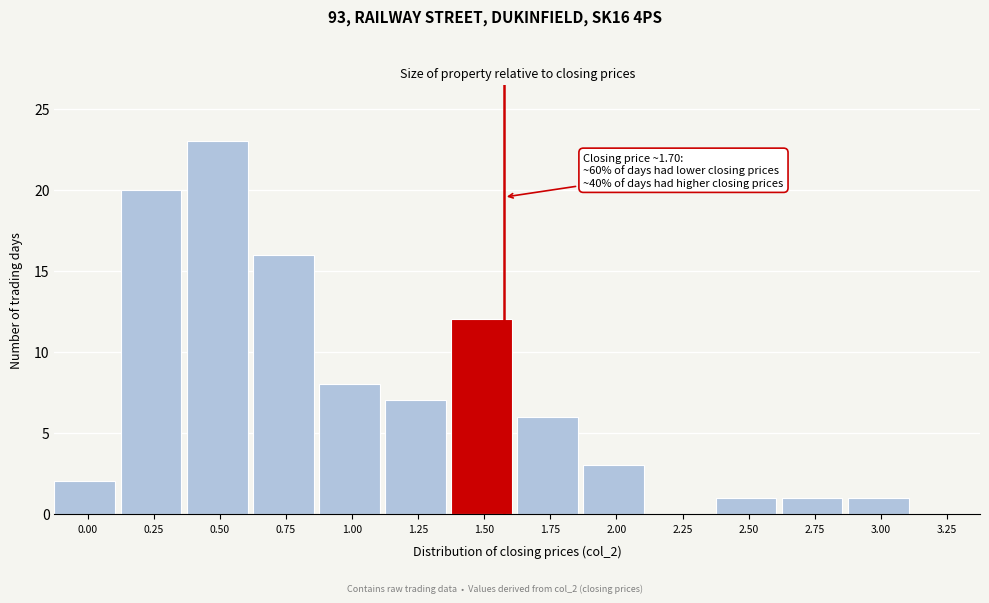

Reading left to right, extract all data points from this chart.

0.00=2	0.25=20	0.50=23	0.75=16	1.00=8	1.25=7	1.50=12	1.75=6	2.00=3	2.25=0	2.50=1	2.75=1	3.00=1	3.25=0